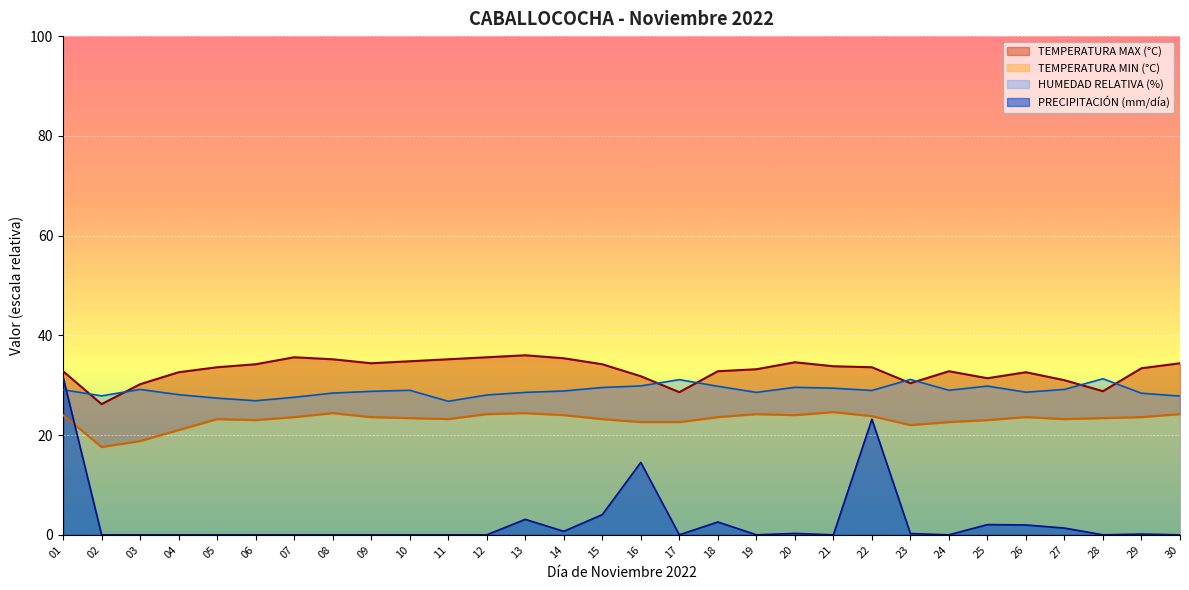

How many categories are shown in the chart?

30